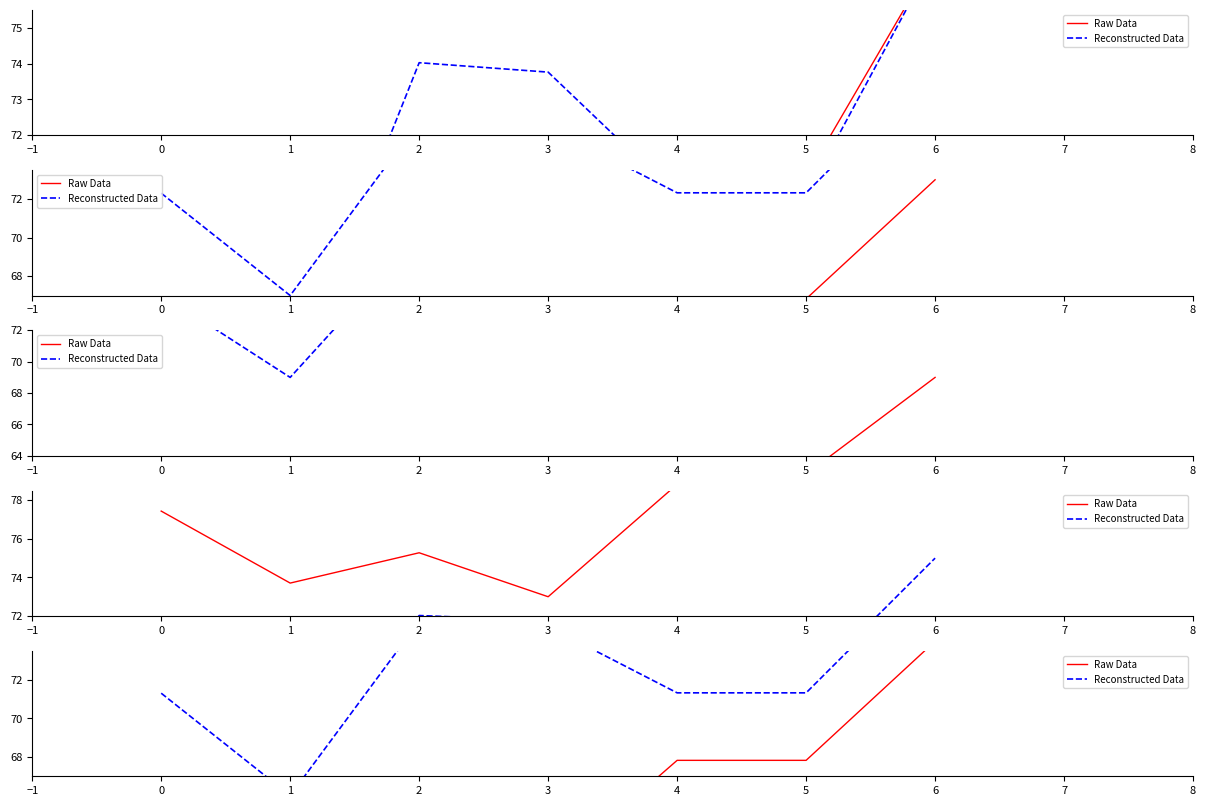

Count the number of data series in this chart.

2